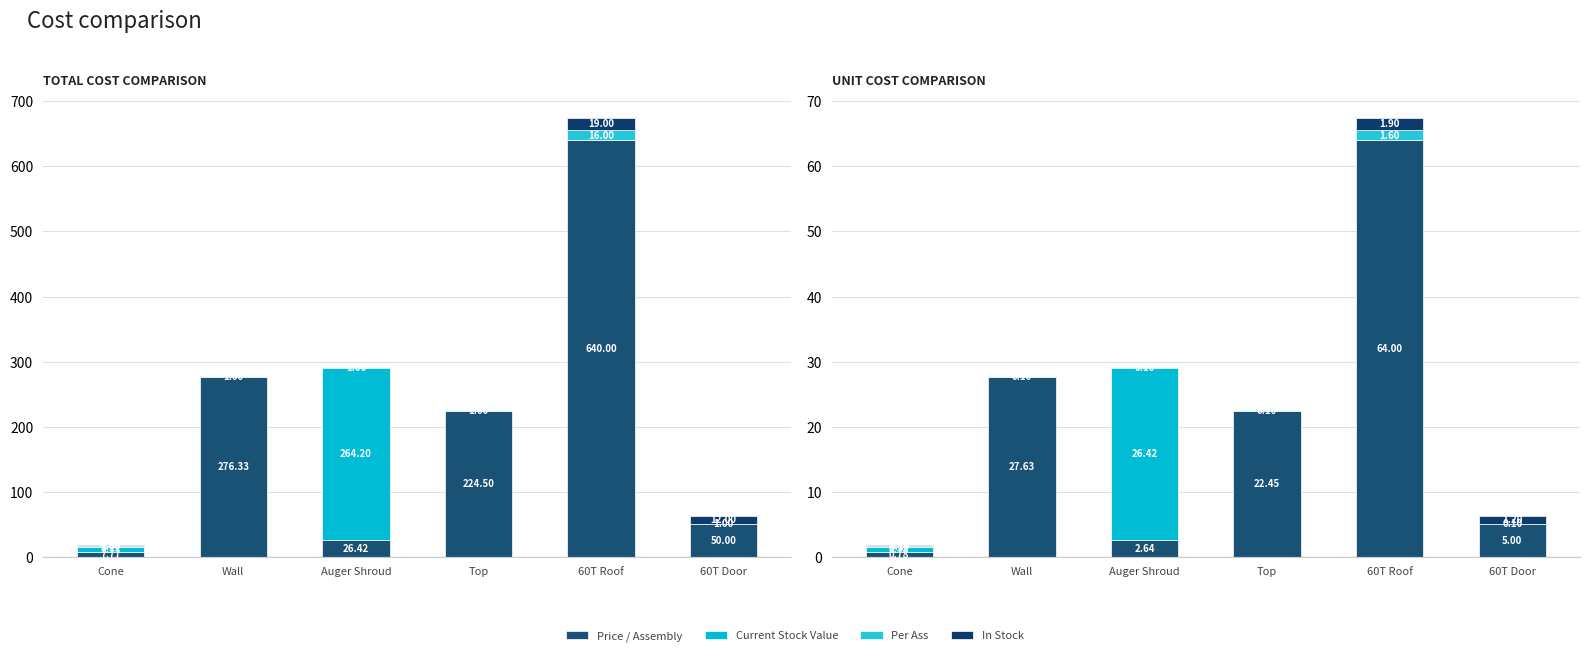

What is the lowest value of the Price / Assembly series?

0.8